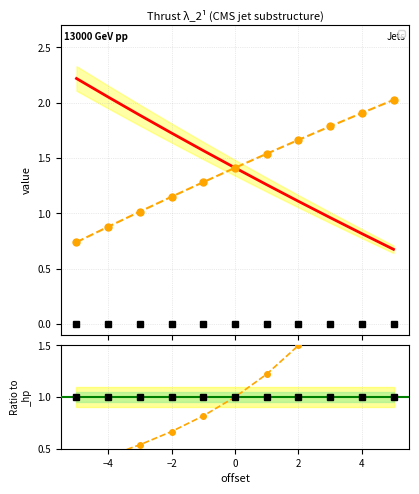

What is the average value of the _hp series?

1.4